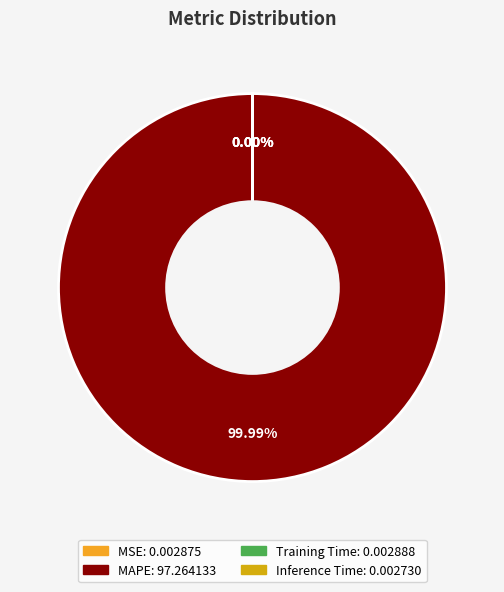

How many slices are in this pie chart?

4